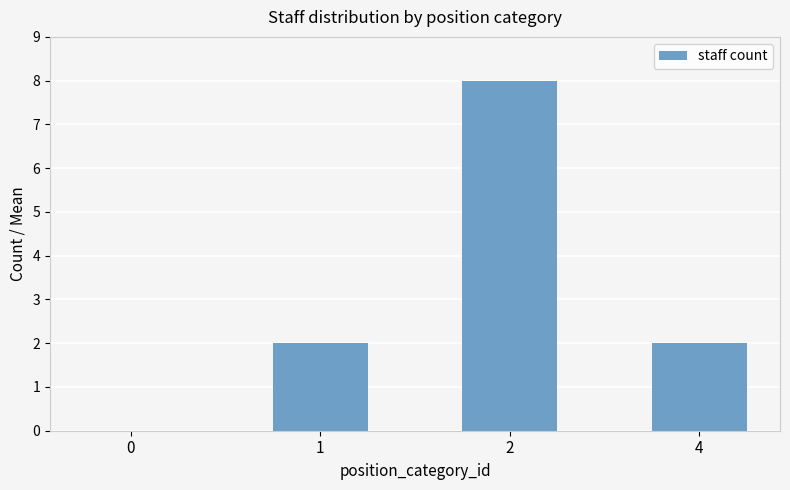

The value at 1 is 3. True or false?

False